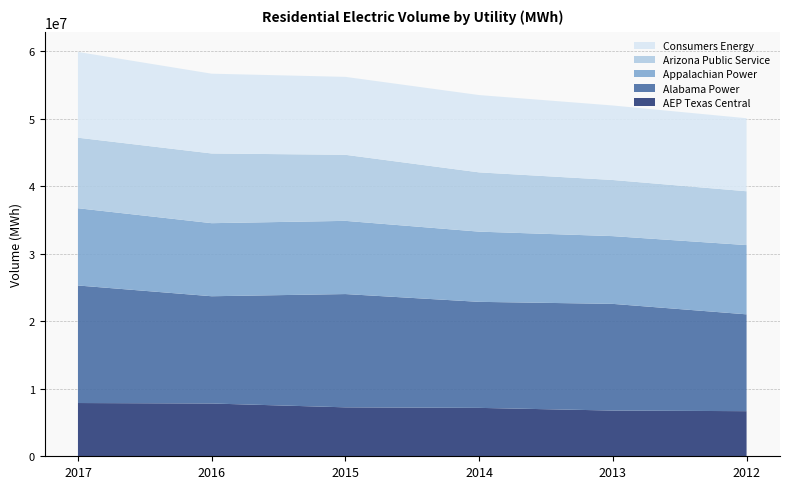

Reading right to left, extract all data points from this chart.

AEP Texas Central: 2012=6679540	2013=6770544	2014=7167465	2015=7247622	2016=7815238	2017=7885963
Alabama Power: 2012=14336408	2013=15794543	2014=15699081	2015=16771821	2016=15880971	2017=17402645
Appalachian Power: 2012=10254142	2013=10031053	2014=10394477	2015=10837406	2016=10817288	2017=11438195
Arizona Public Service: 2012=7970309	2013=8310689	2014=8774822	2015=9780680	2016=10320732	2017=10443820
Consumers Energy: 2012=10812365	2013=11031902	2014=11447338	2015=11539312	2016=11813350	2017=12698034